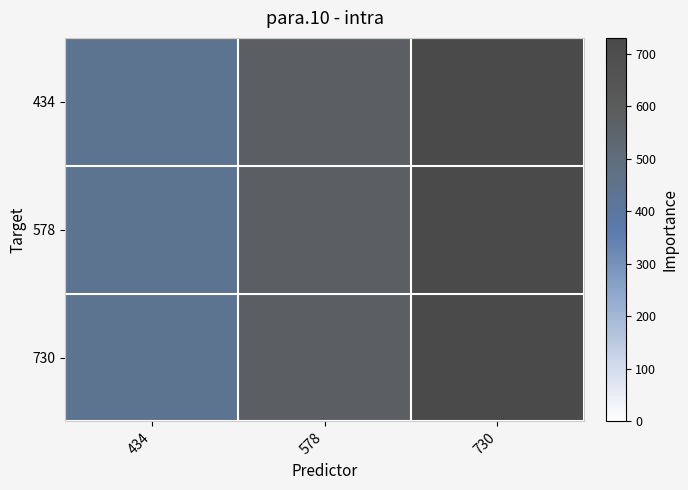

Which series has the largest total across all categories?

434